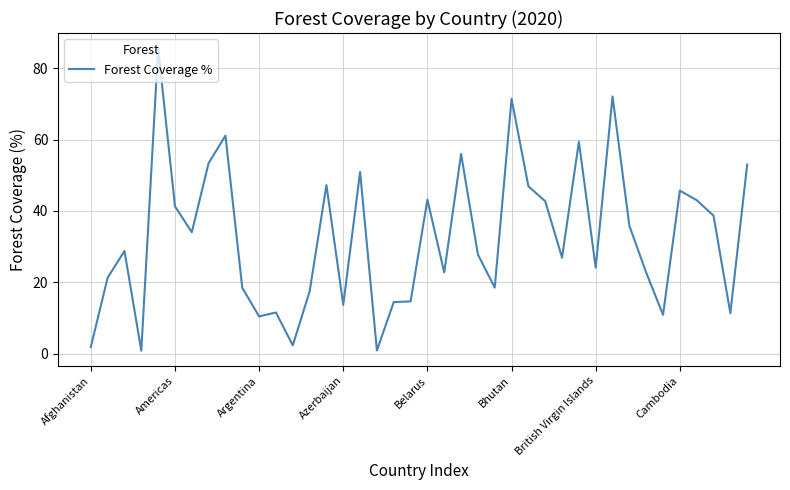

What is the maximum value shown in the chart?

85.7